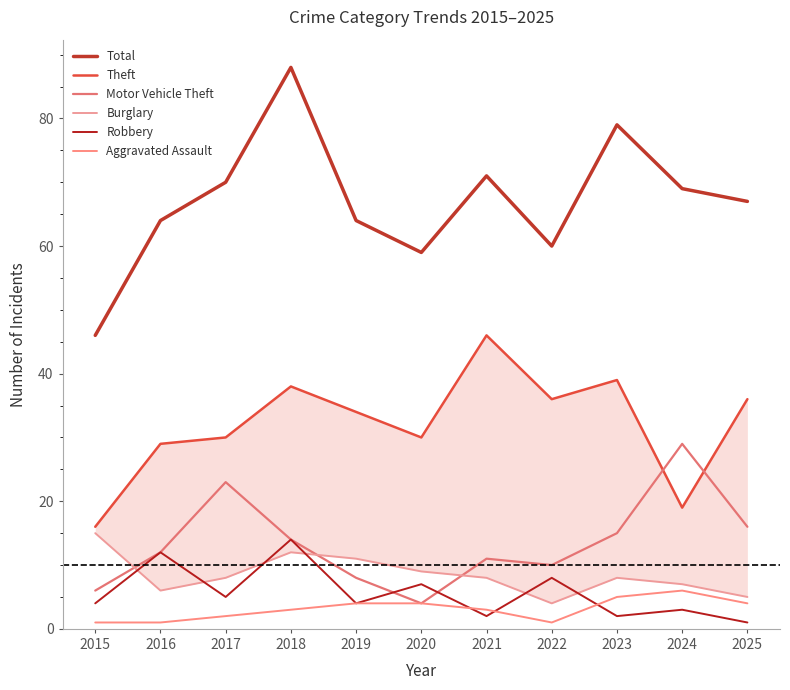

True or false: Robbery has more than 0 points higher than both neighbors.

True